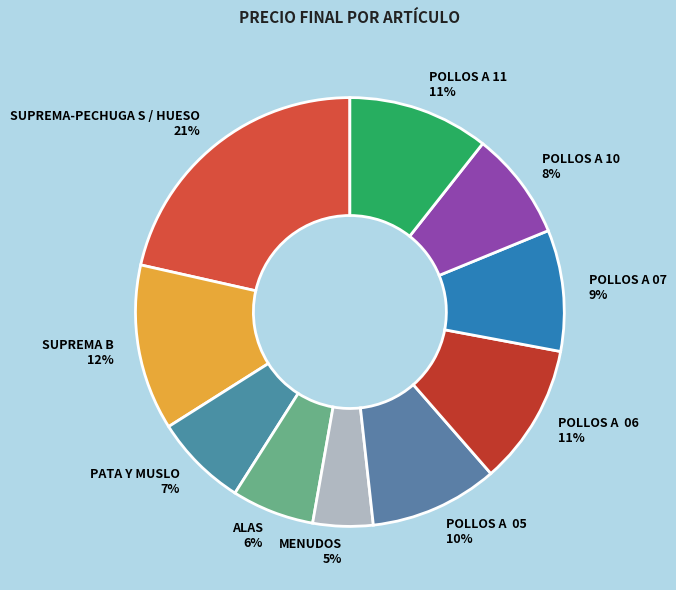

To the nearest percent, what percentage of the pie is POLLOS A 07?

9%